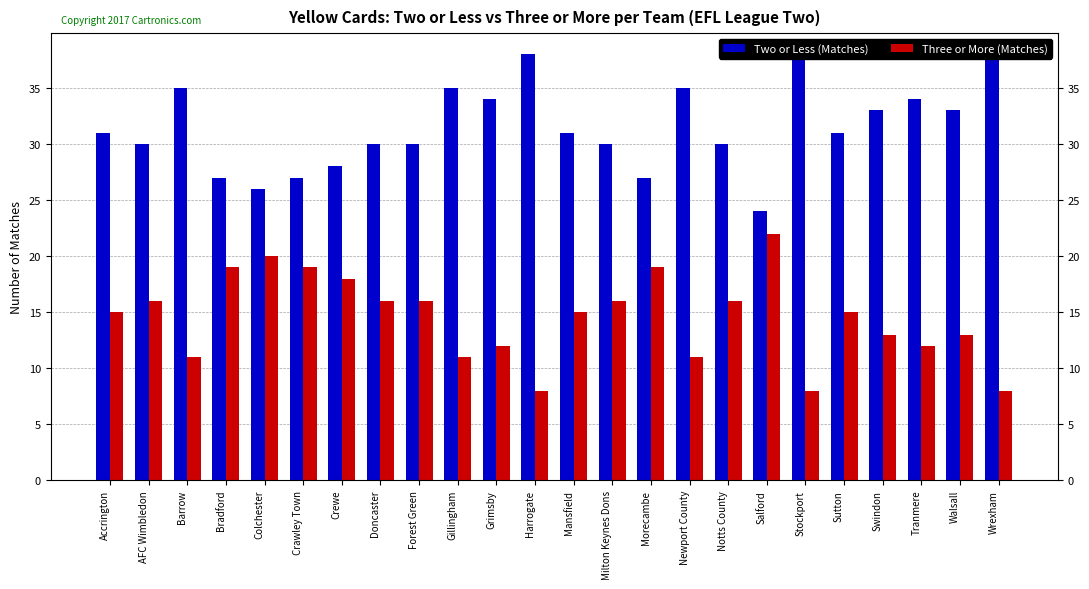

How many data points in Two or Less (Matches) are above 31?

10